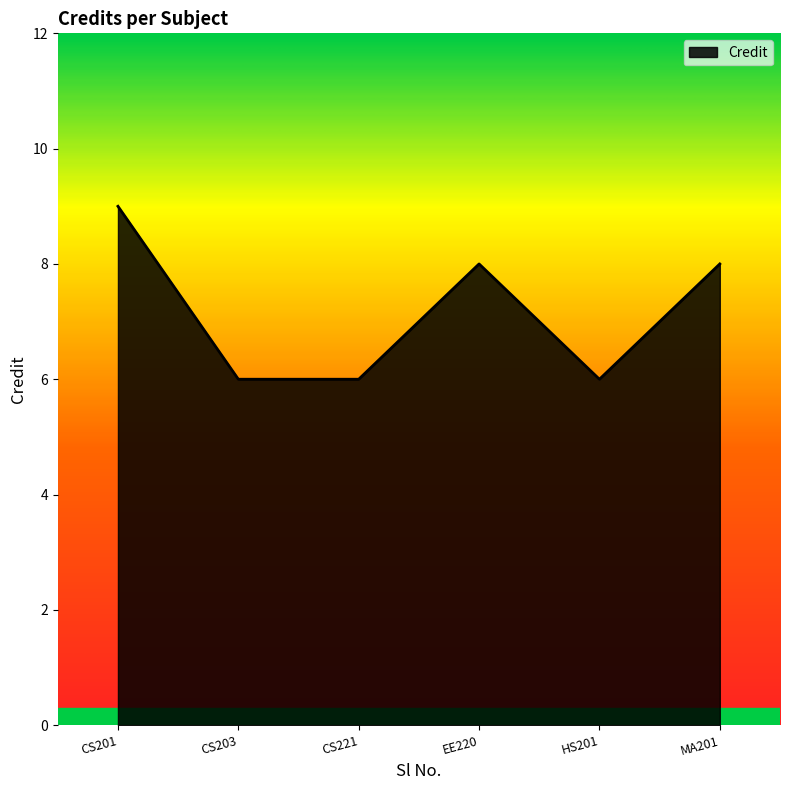

Where is the first local maximum?

EE220